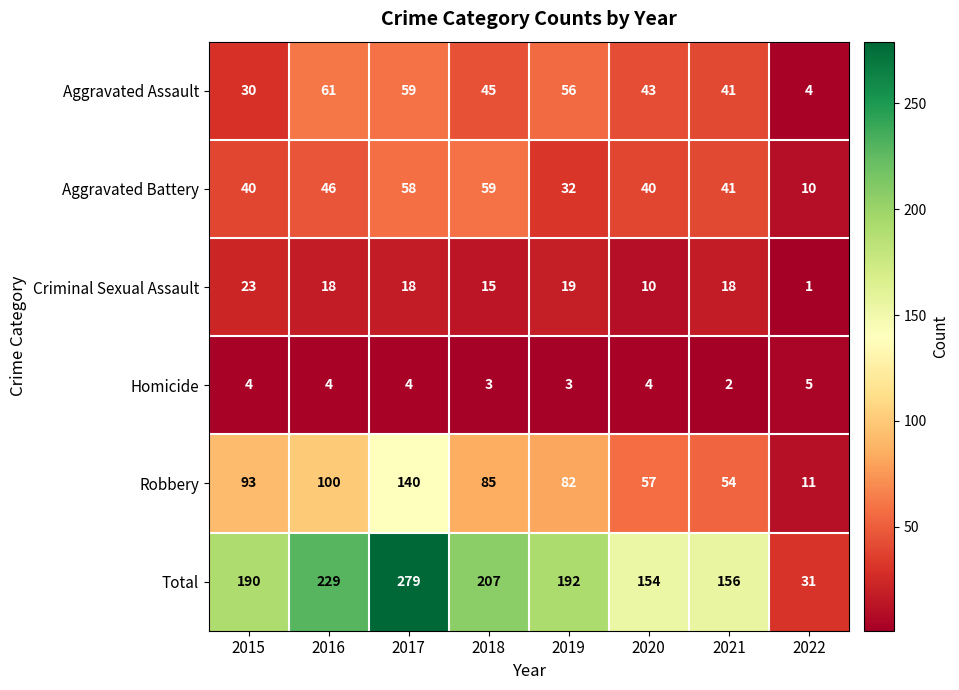

The Criminal Sexual Assault series shows 1 at 2022. True or false?

True